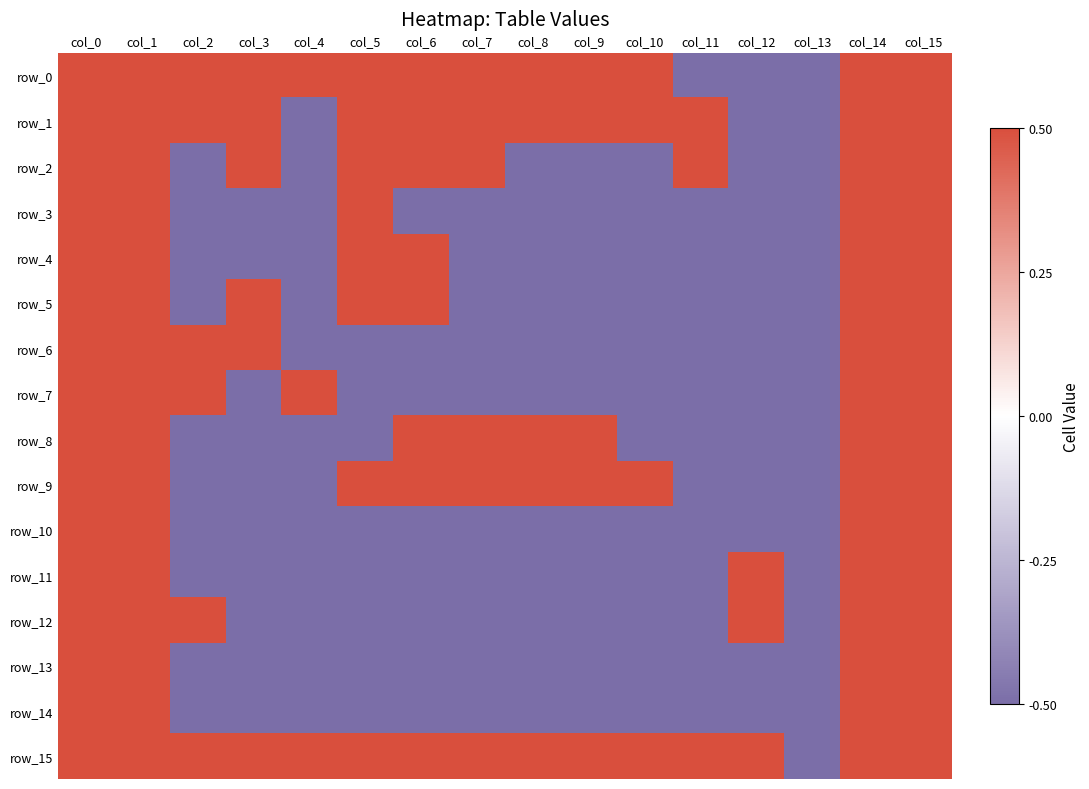

What is the total value across all series at col_0?

8.0